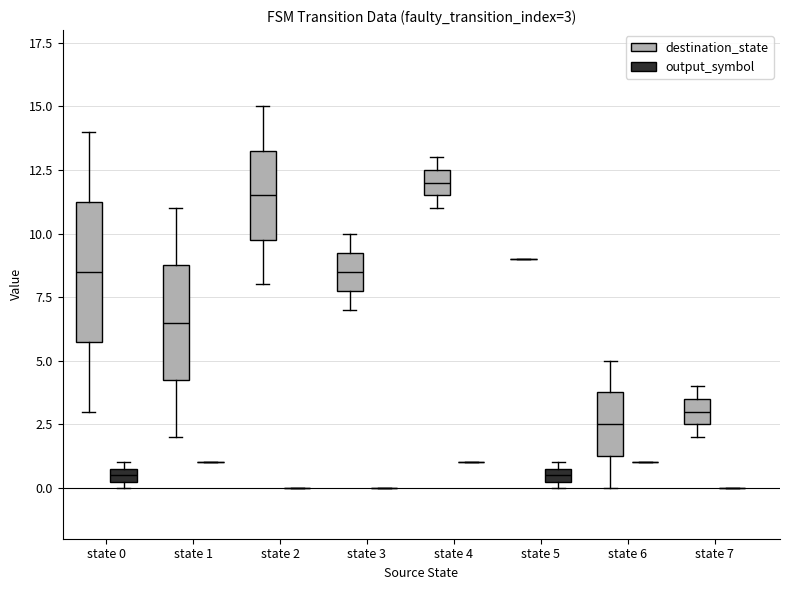

Which box is the tallest, from its lower edge to its upper edge?

state 0 (destination_state)